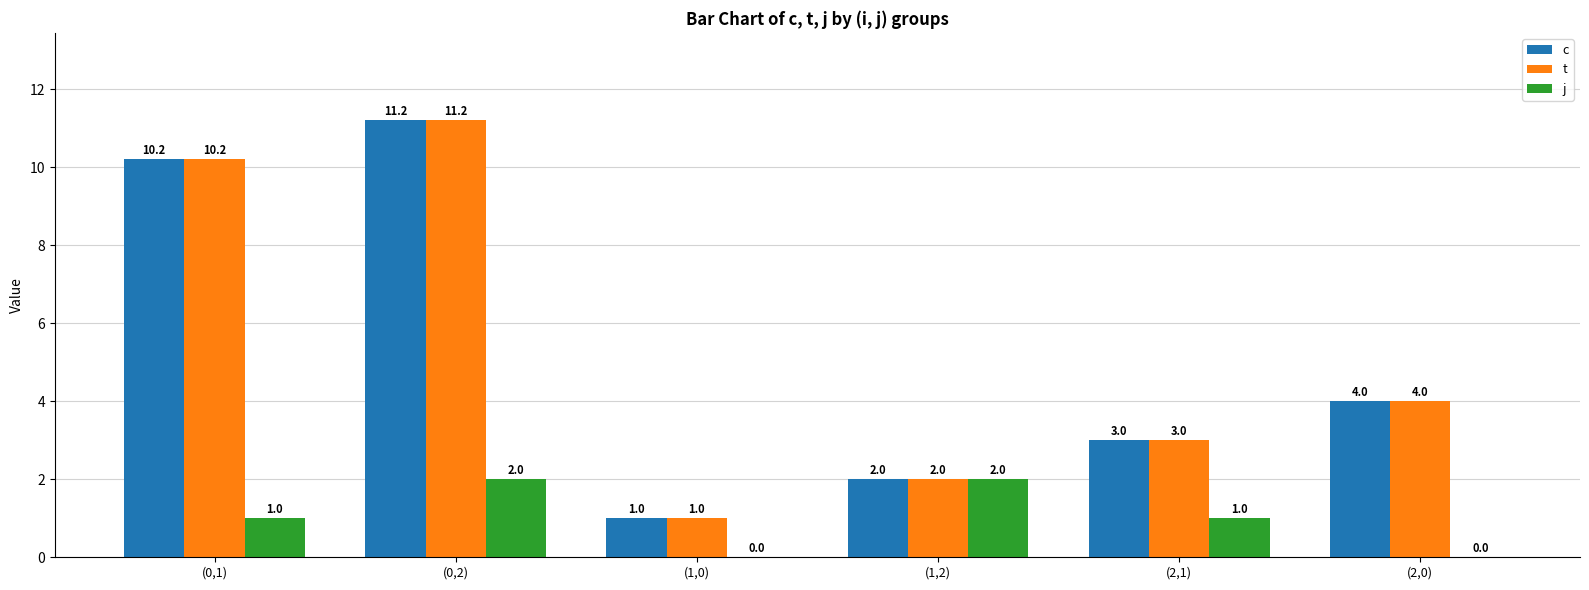

What is the maximum value shown in the chart?

11.2